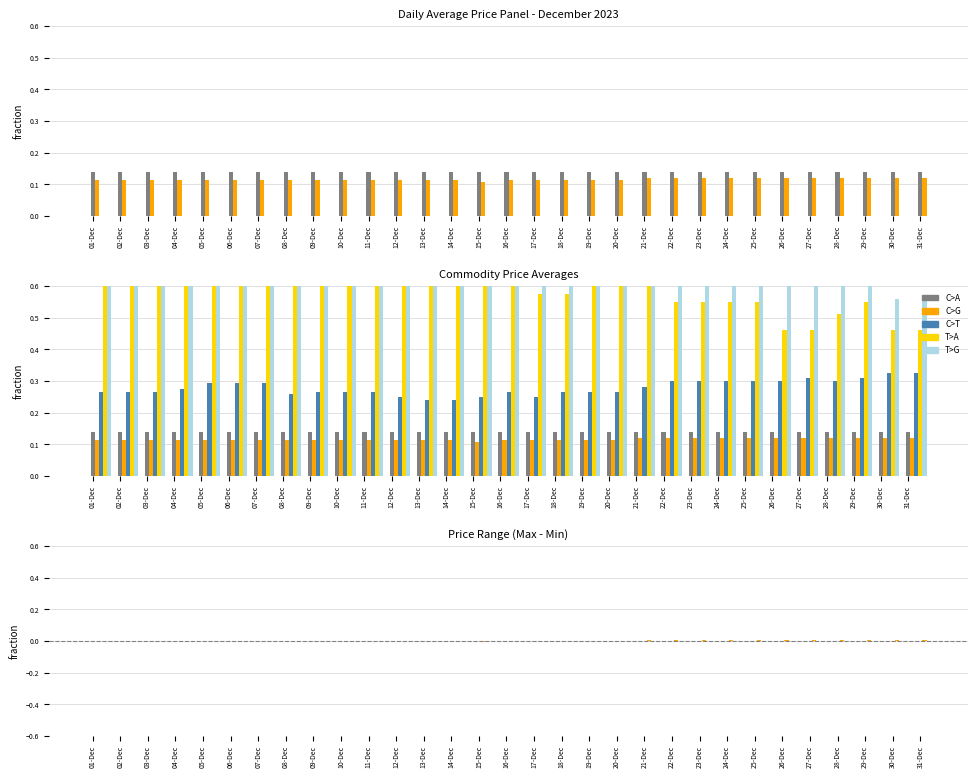

Is it true that Beras Premium equals 0.0 at 30-Dec?

True